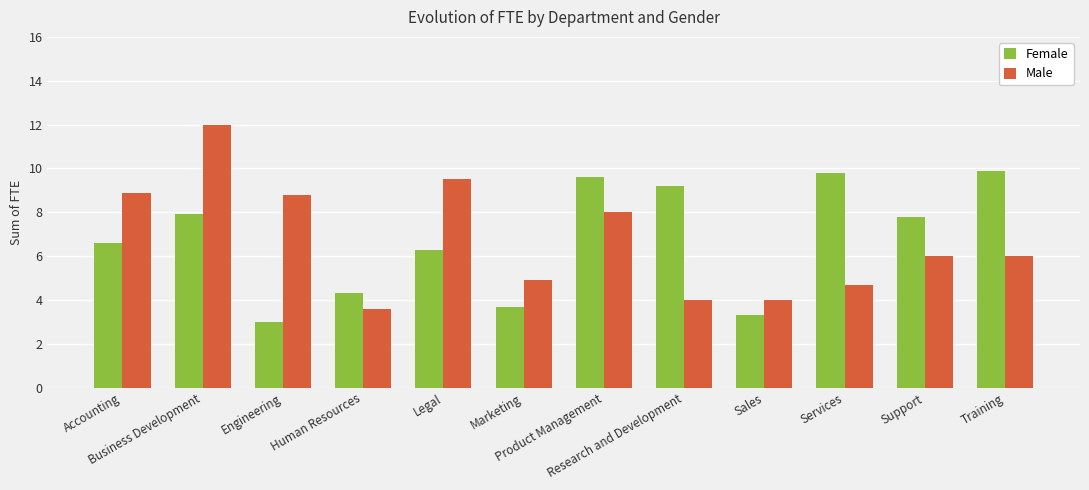

How many data points in Female are above 7?

6